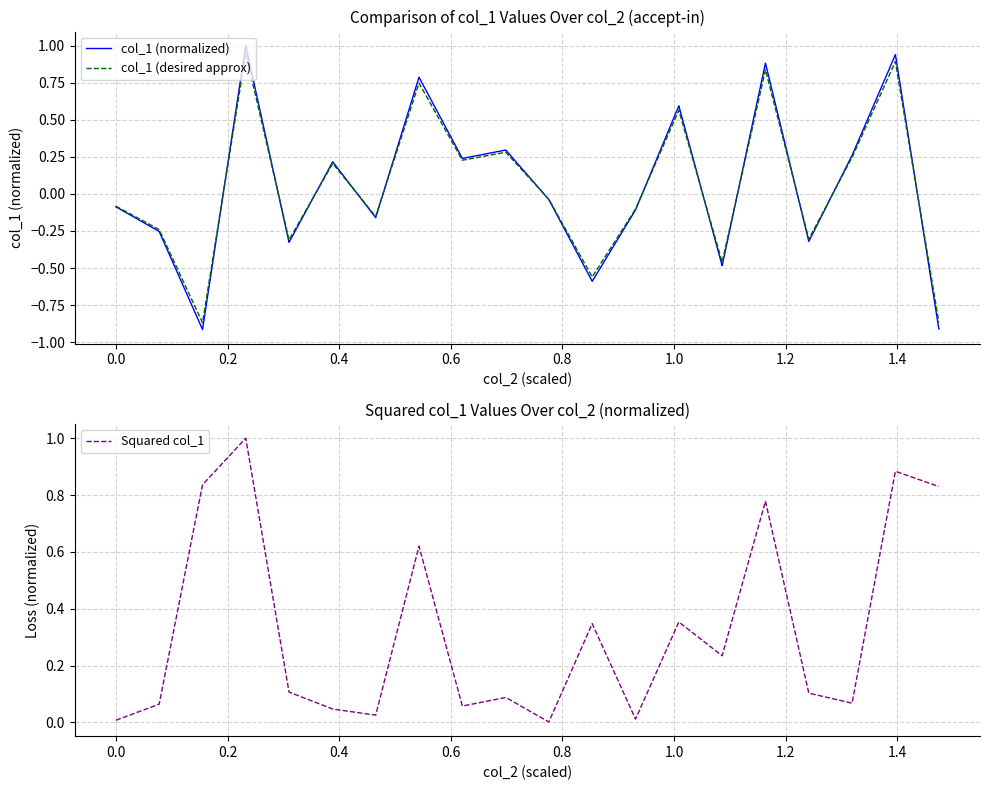

How many values in the col_1 (desired approx) series are below 0?

22